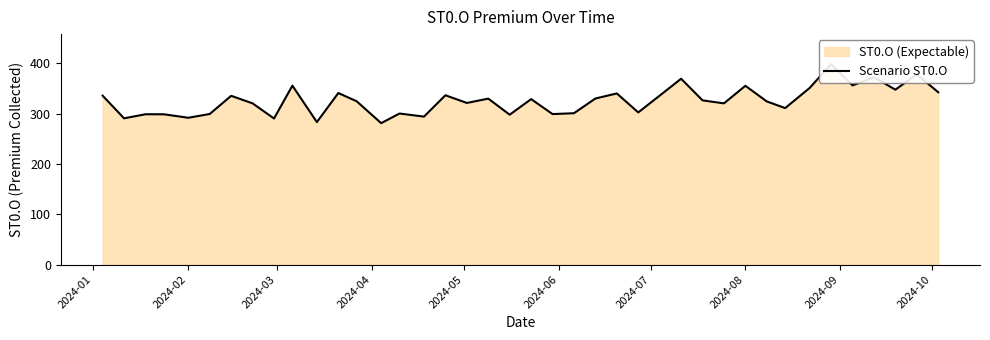

Reading left to right, transcribe all the data shown in this chart.

335.8	290.7	298.8	298.8	291.8	299.4	335.4	320.4	290.4	355.6	283.2	340.9	324.6	281.1	300.2	294.1	336.6	321.2	329.9	297.9	328.9	299.1	300.9	330.1	340.1	302.4	335.9	369.4	326.4	320.4	355.4	324.2	311.1	351.1	398.4	356.1	372.4	347.6	378.1	342.6